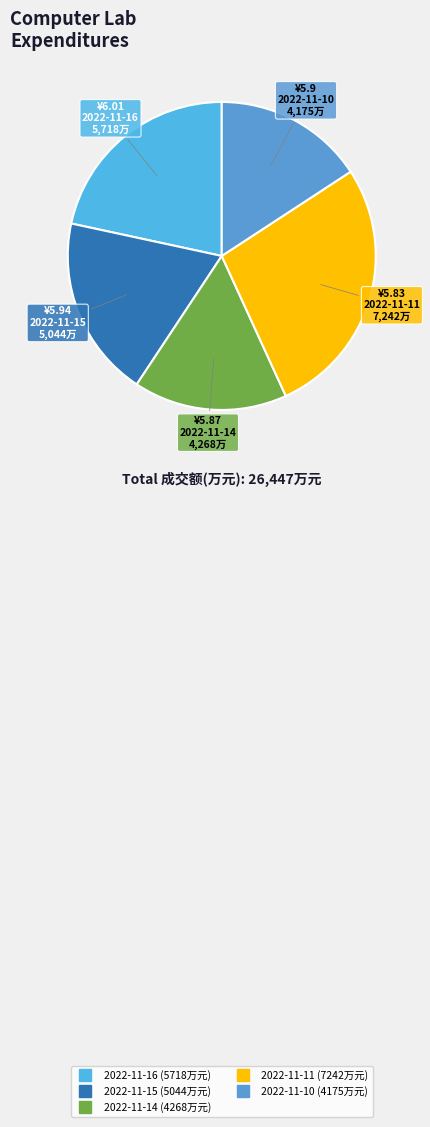

Count the number of slices in the pie.

5